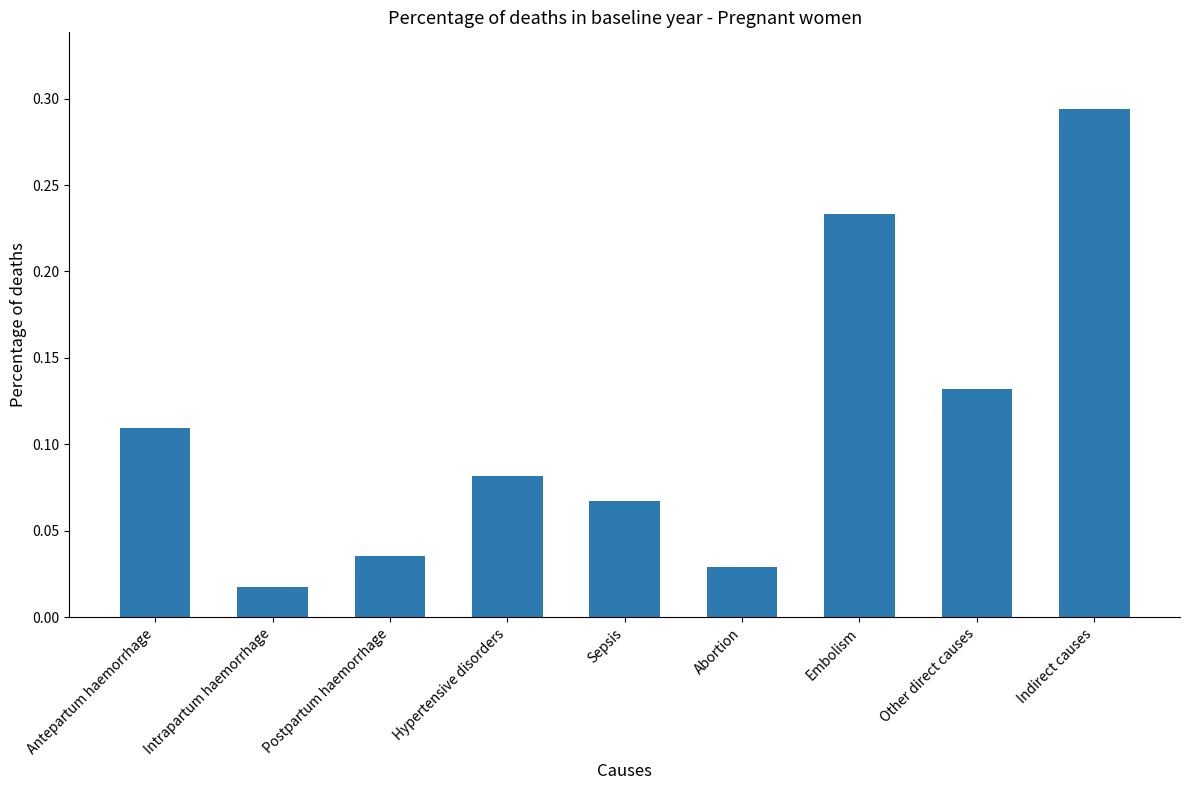

True or false: the data shows 0.0 at Sepsis.

False